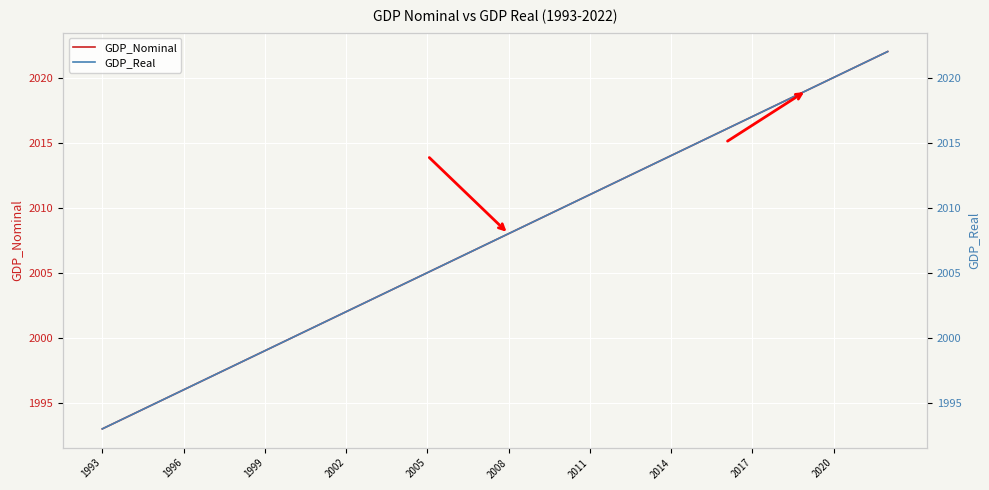

Is it true that GDP_Nominal equals 2008 at 2008?

True